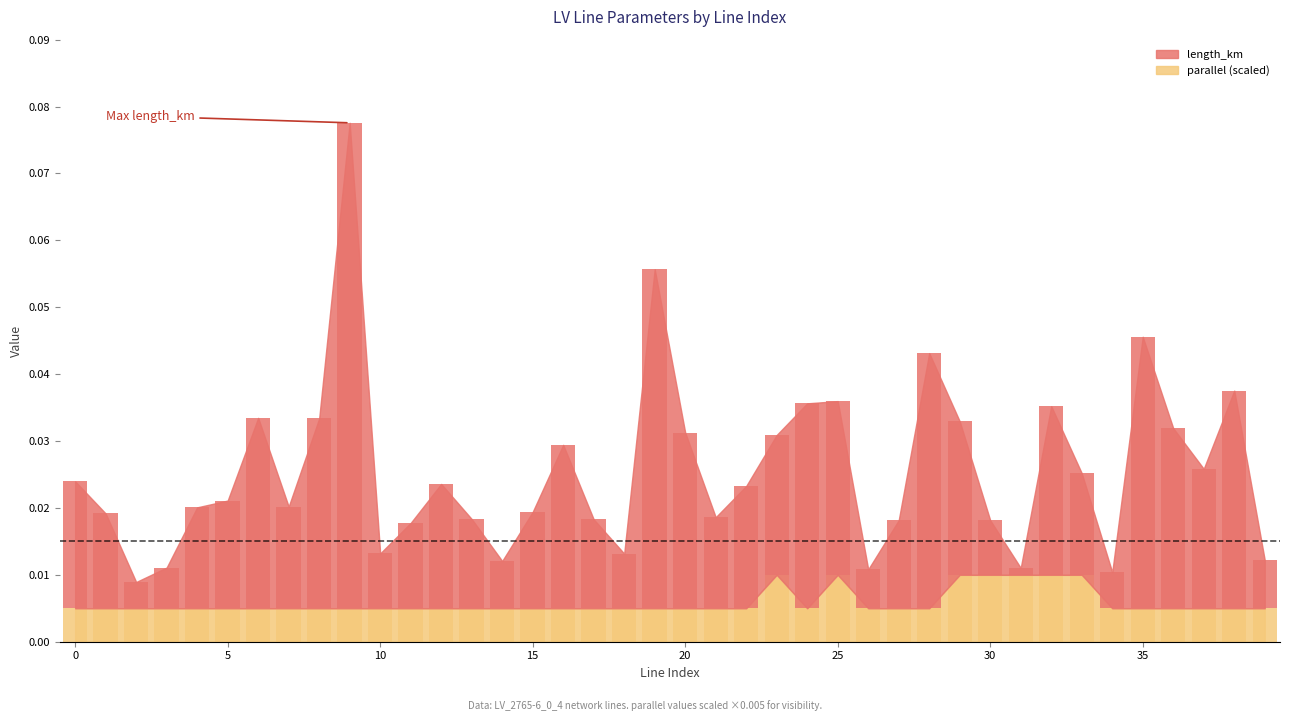

True or false: parallel has a value of 0.0 at 18.

True